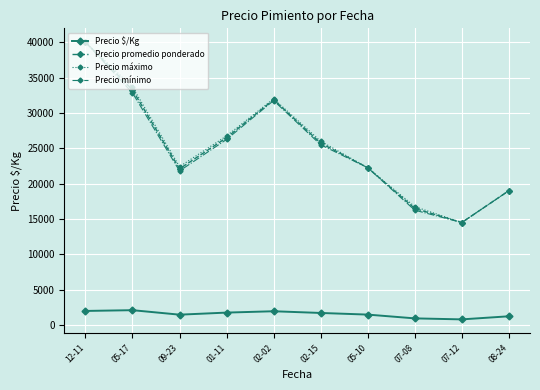

Between 01-11 and 08-24, which series saw the biggest shift?

Precio máximo